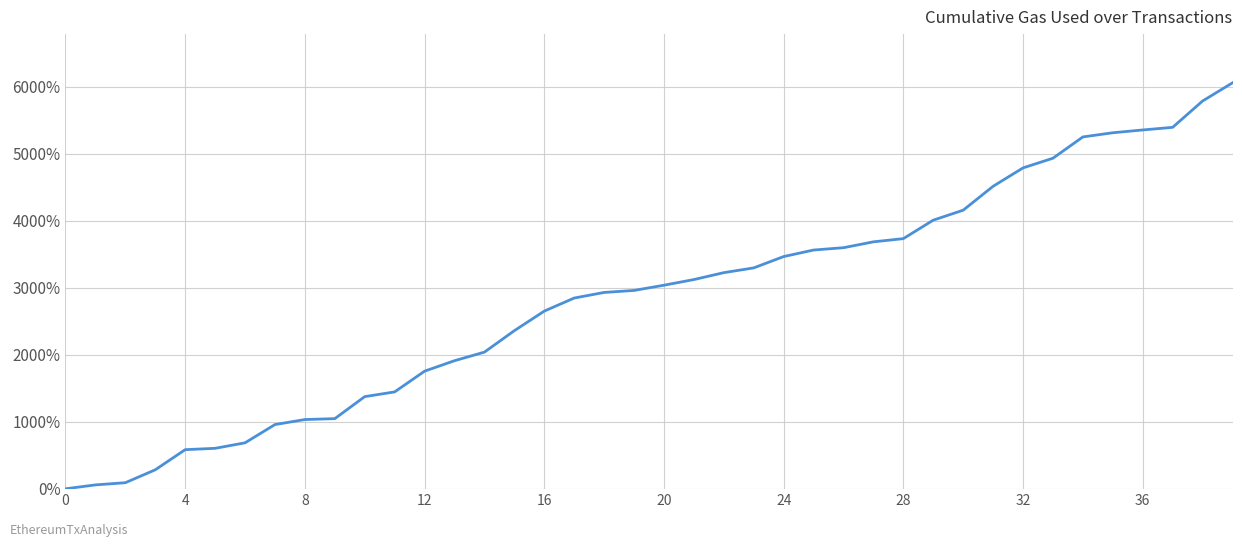

What is the maximum value shown in the chart?

6058.0